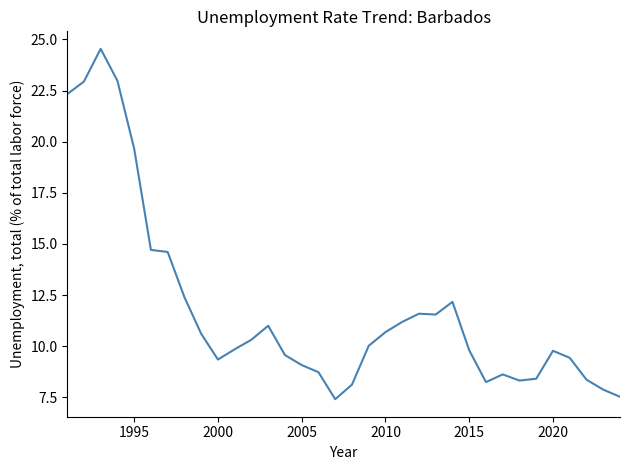

What is the minimum value shown in the chart?

7.4